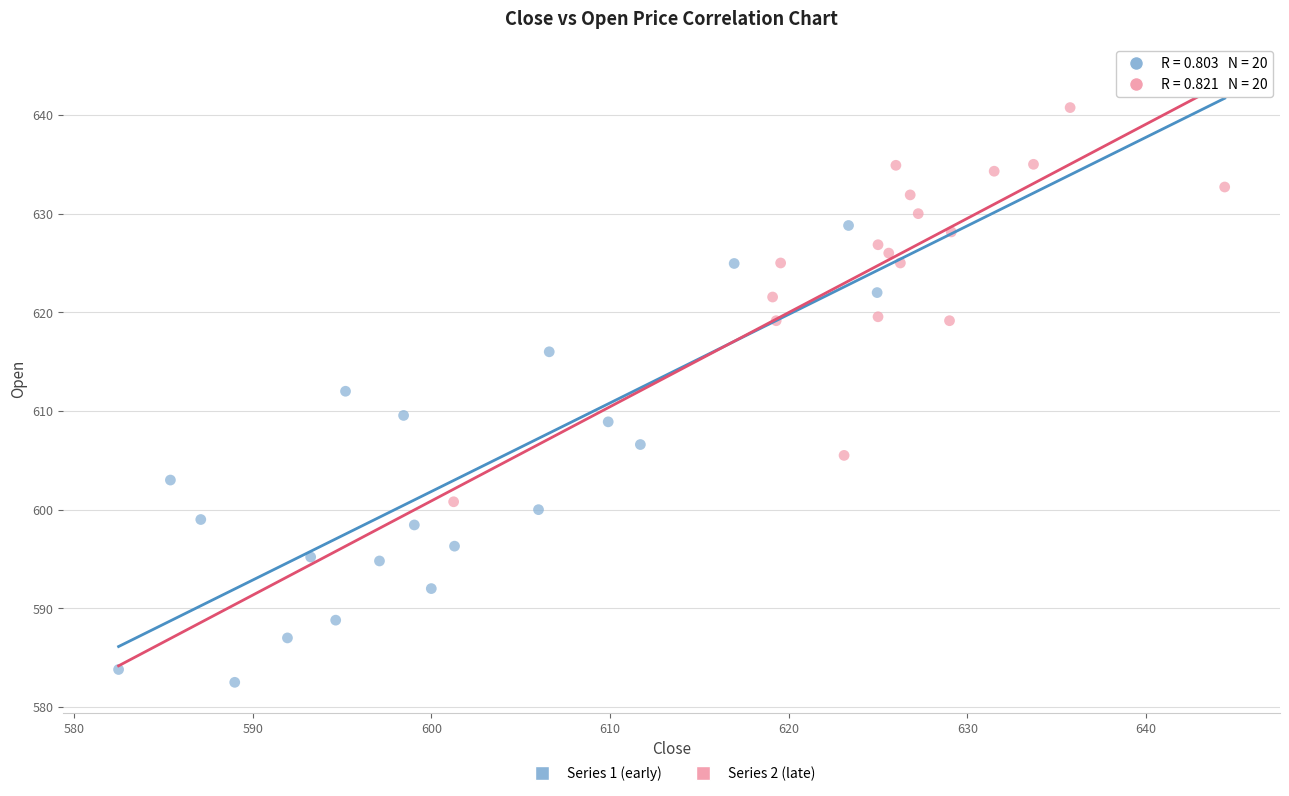

Which series has the widest spread of Y values?

Series 1 (early)